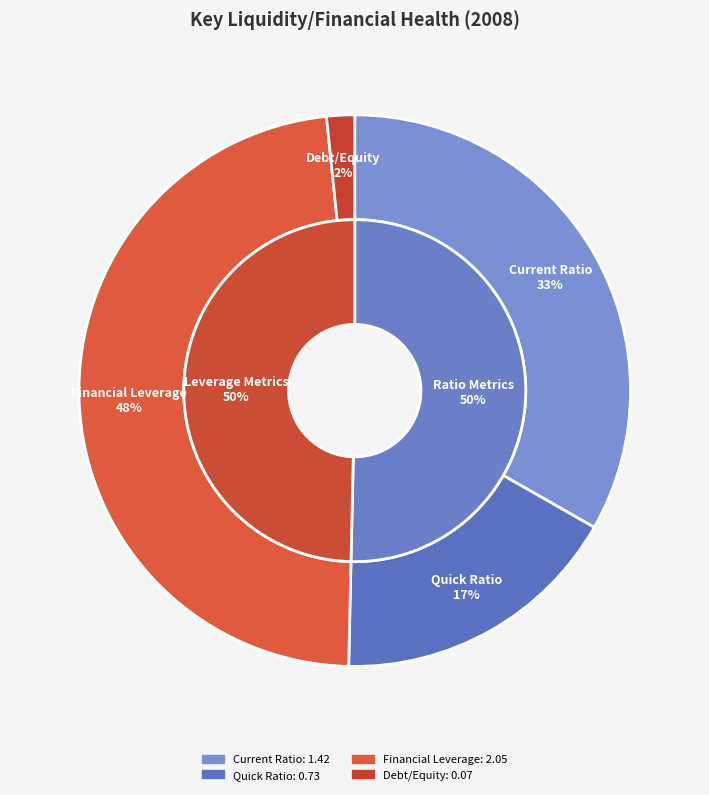

To the nearest percent, what is the average slice percentage?

25%